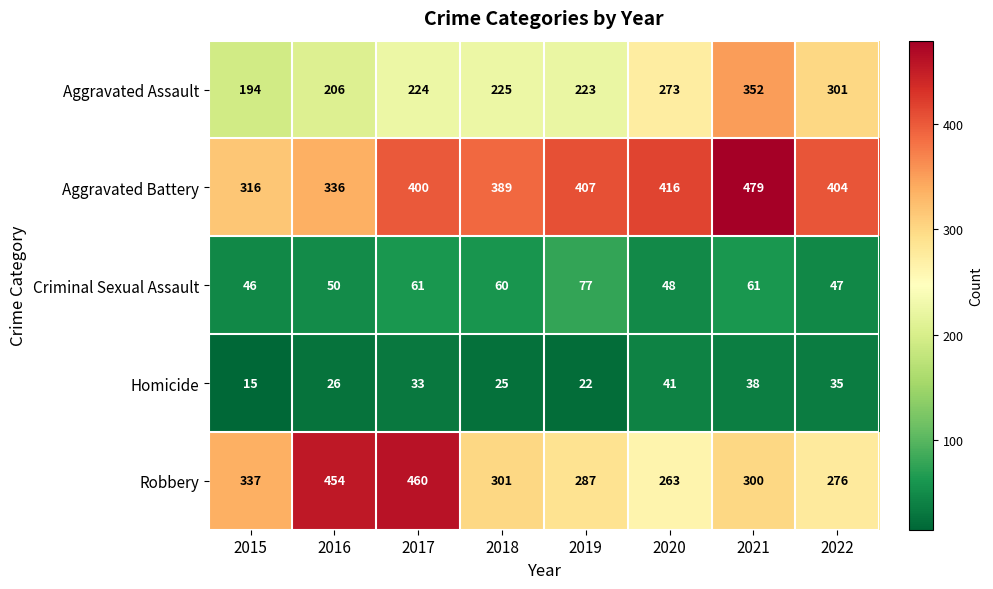

Rank the categories by Robbery value from lowest to highest.

2020, 2022, 2019, 2021, 2018, 2015, 2016, 2017